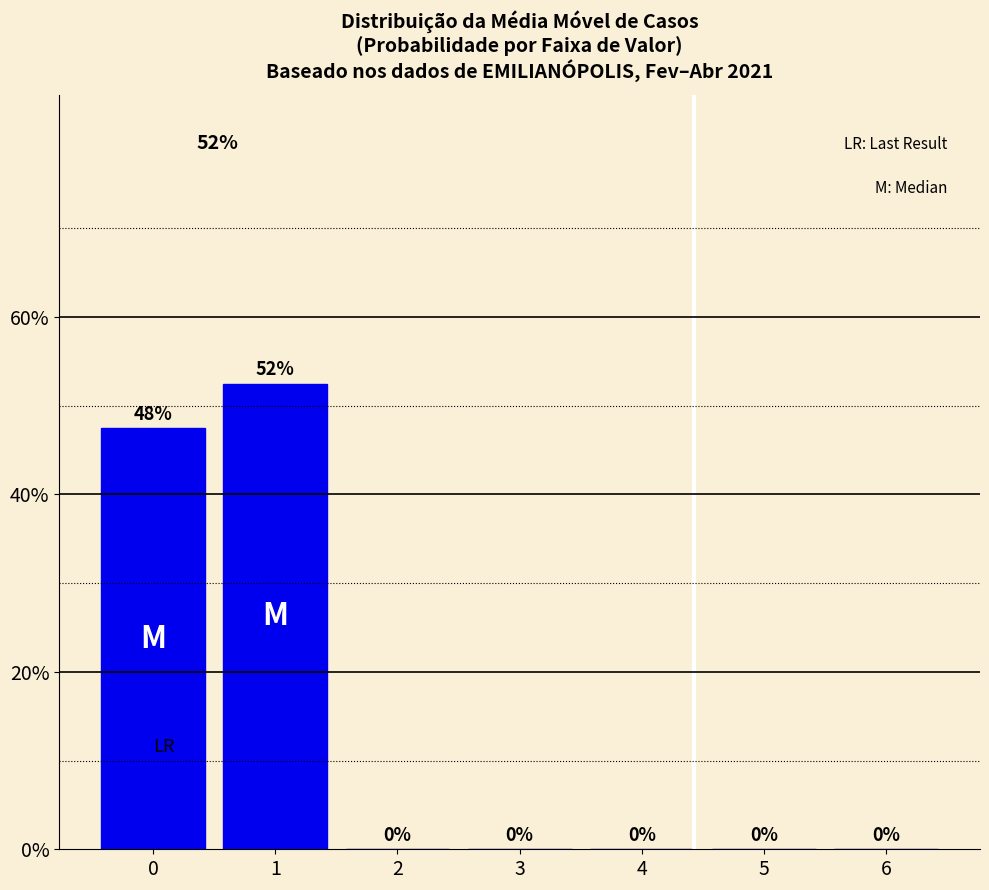

What is the sum of all values?

100.0